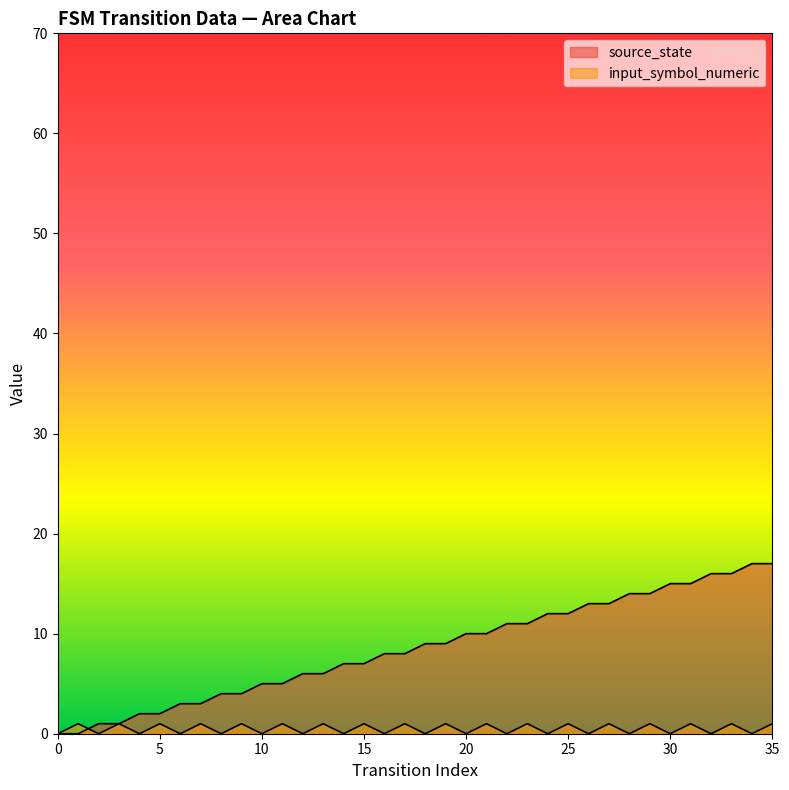

At which label does input_symbol_numeric reach its peak?

1